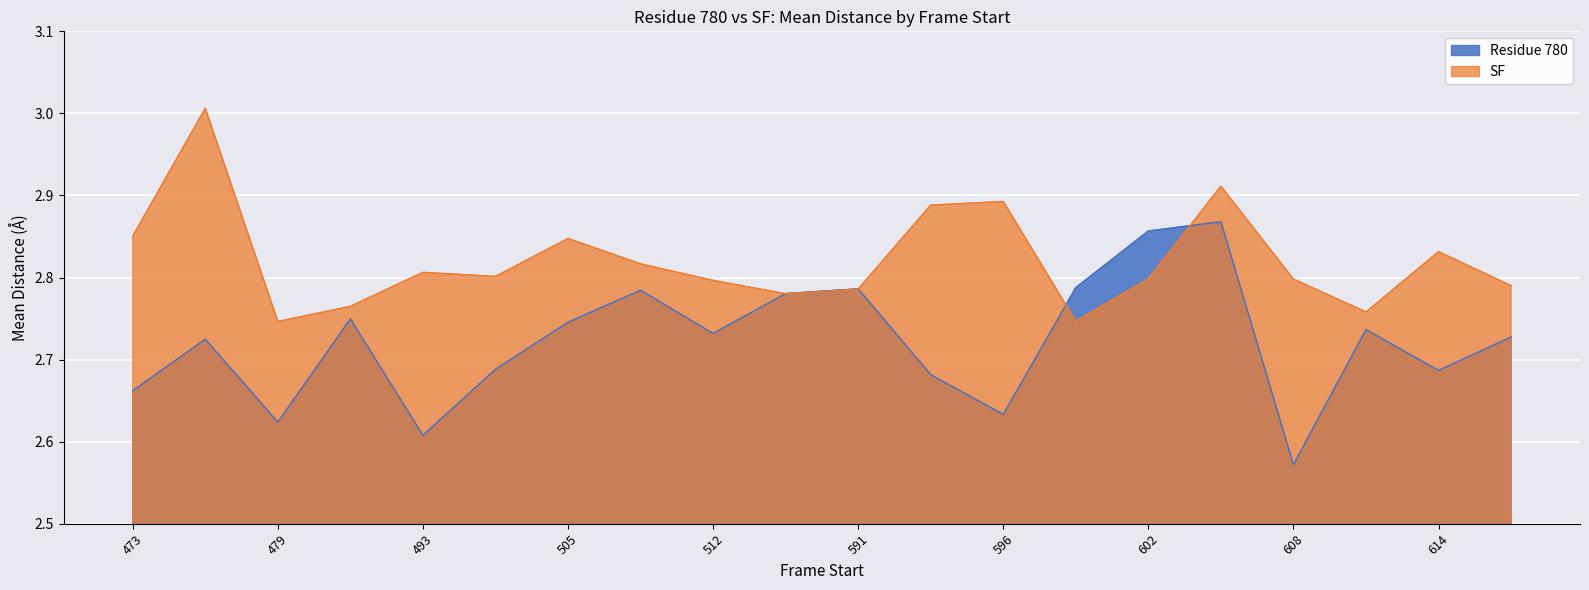

Between 493 and 596, which series saw the biggest shift?

SF